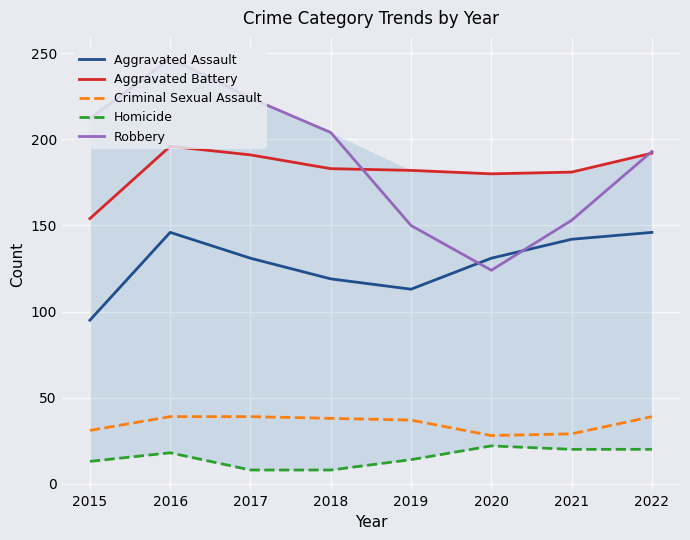

At which category does Aggravated Battery reach its first local valley?

2020